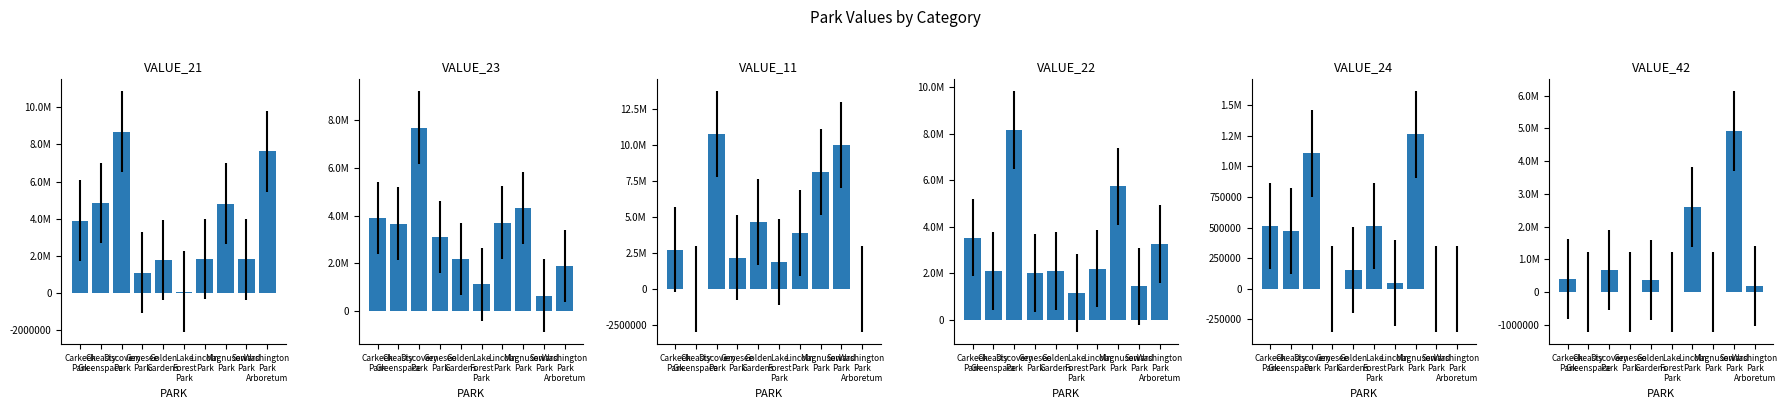

Is it true that VALUE_24 equals 513436.5 at Carkeek
Park?

True